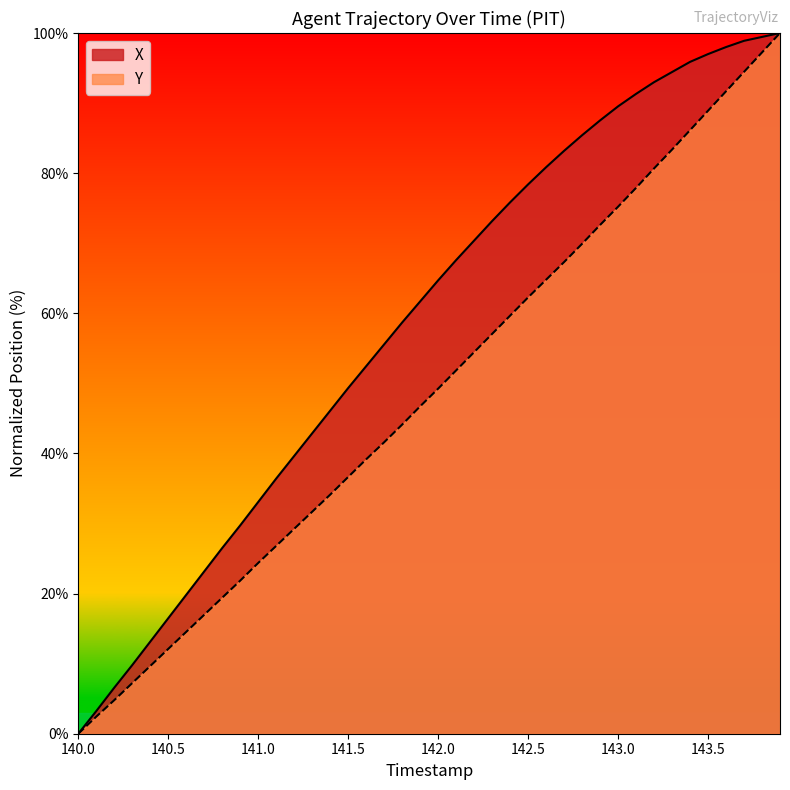

What is the greatest value displayed?

100.0